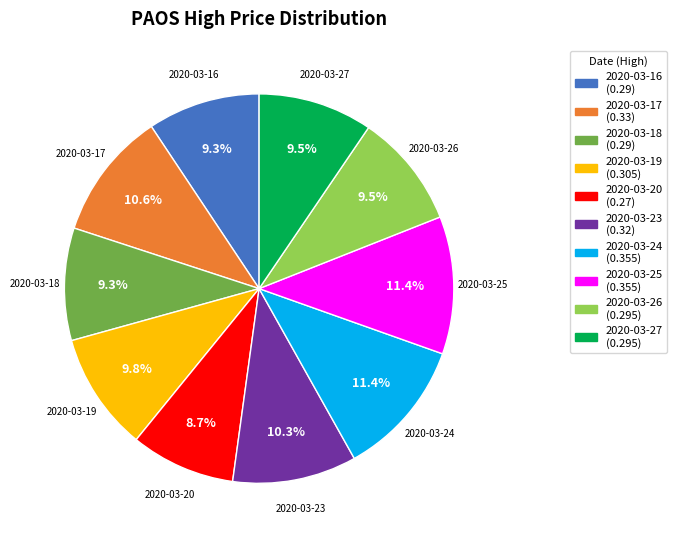

Do 2020-03-16 and 2020-03-26 together represent more than half of the pie?

No